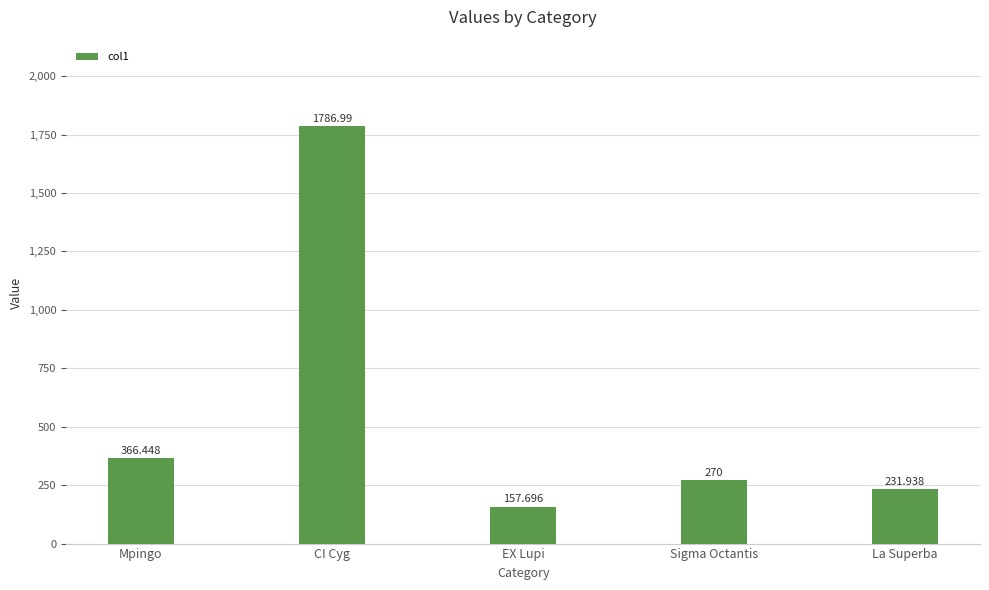

What is the average value?

562.6